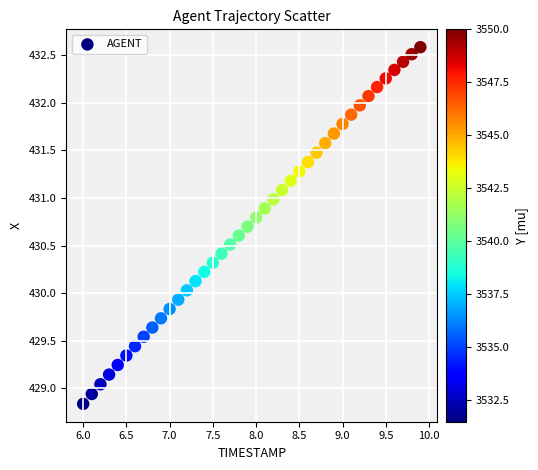

What is the range of Y values (max minus min)?

3.7